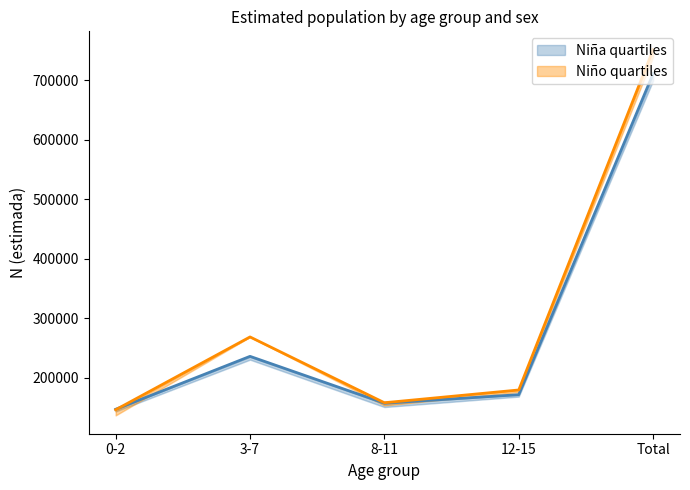

What is the sum of all Niño N (estimada) values?

1502800